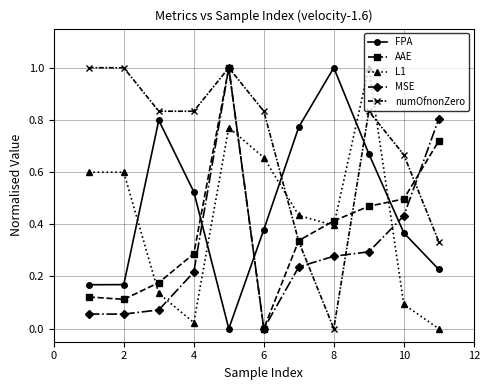

How many lines are shown in the chart?

5